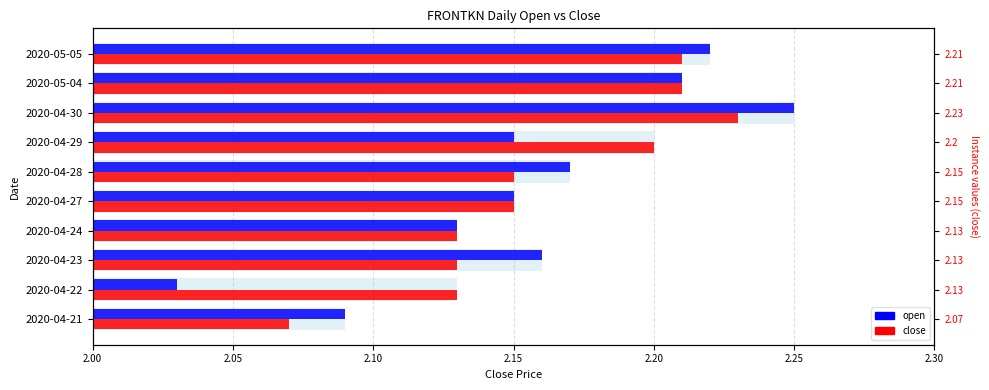

Rank the series by their average value, from lowest to highest.

open, close